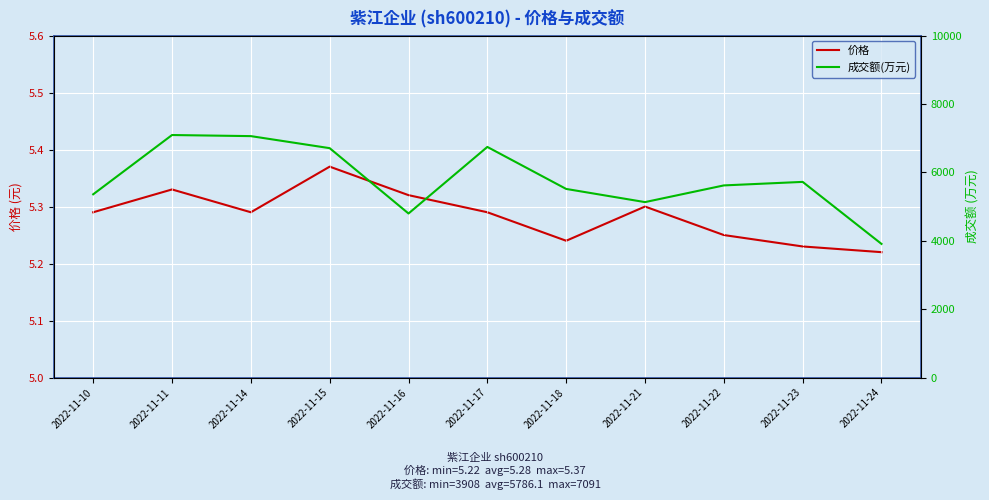

Reading left to right, extract all data points from this chart.

价格: 2022-11-10=5.3	2022-11-11=5.3	2022-11-14=5.3	2022-11-15=5.4	2022-11-16=5.3	2022-11-17=5.3	2022-11-18=5.2	2022-11-21=5.3	2022-11-22=5.2	2022-11-23=5.2	2022-11-24=5.2
成交额(万元): 2022-11-10=5358.0	2022-11-11=7091.0	2022-11-14=7059.0	2022-11-15=6707.0	2022-11-16=4797.0	2022-11-17=6743.0	2022-11-18=5515.0	2022-11-21=5130.0	2022-11-22=5618.0	2022-11-23=5721.0	2022-11-24=3908.0